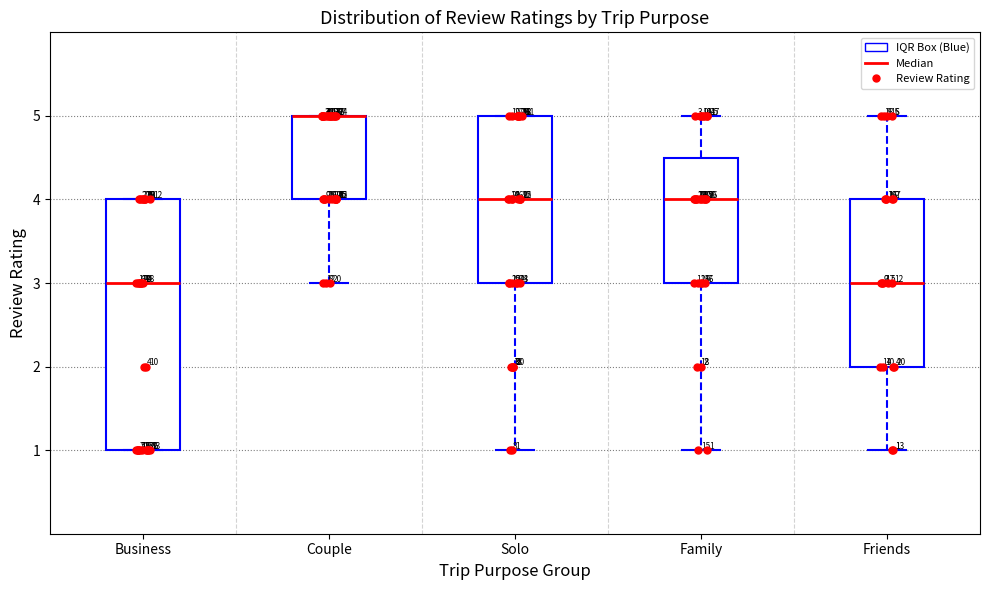

Comparing the boxes themselves (not the whiskers), which one is the tallest?

Business